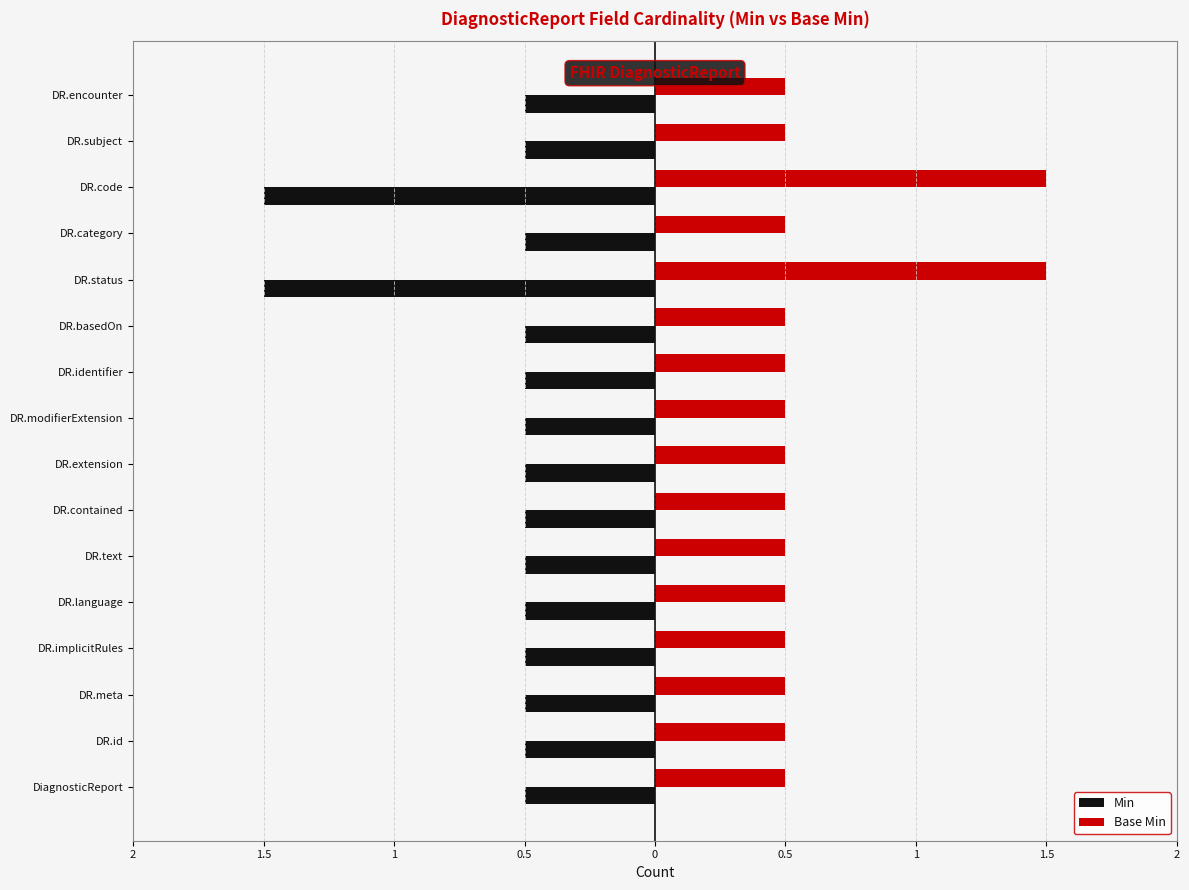

Reading left to right, extract all data points from this chart.

Min: -0.5	-0.5	-0.5	-0.5	-0.5	-0.5	-0.5	-0.5	-0.5	-0.5	-0.5	-1.5	-0.5	-1.5	-0.5	-0.5
Base Min: 0.5	0.5	0.5	0.5	0.5	0.5	0.5	0.5	0.5	0.5	0.5	1.5	0.5	1.5	0.5	0.5